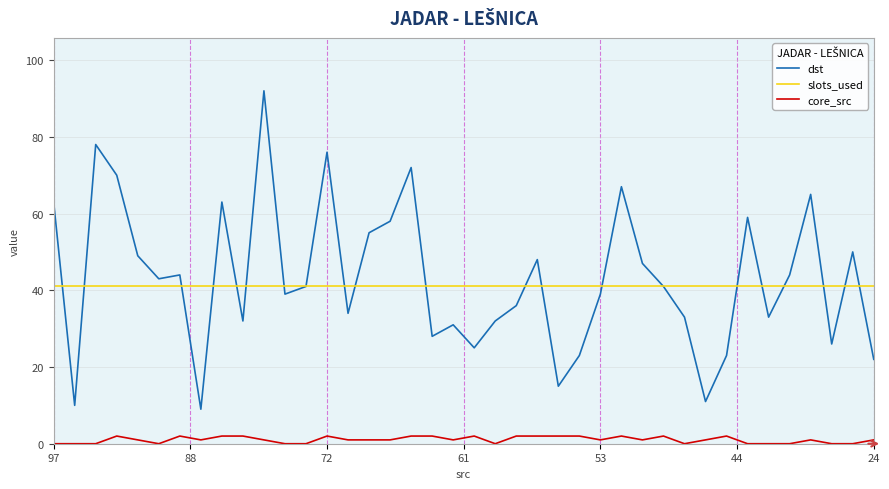

What is the greatest value displayed?

92